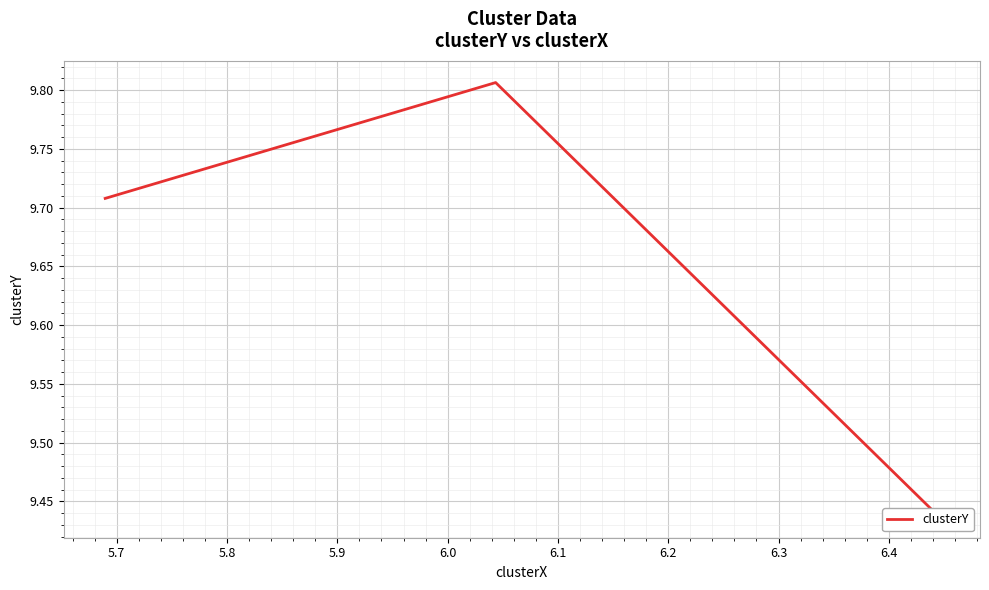

Does the chart display data point markers on the line(s)?

No